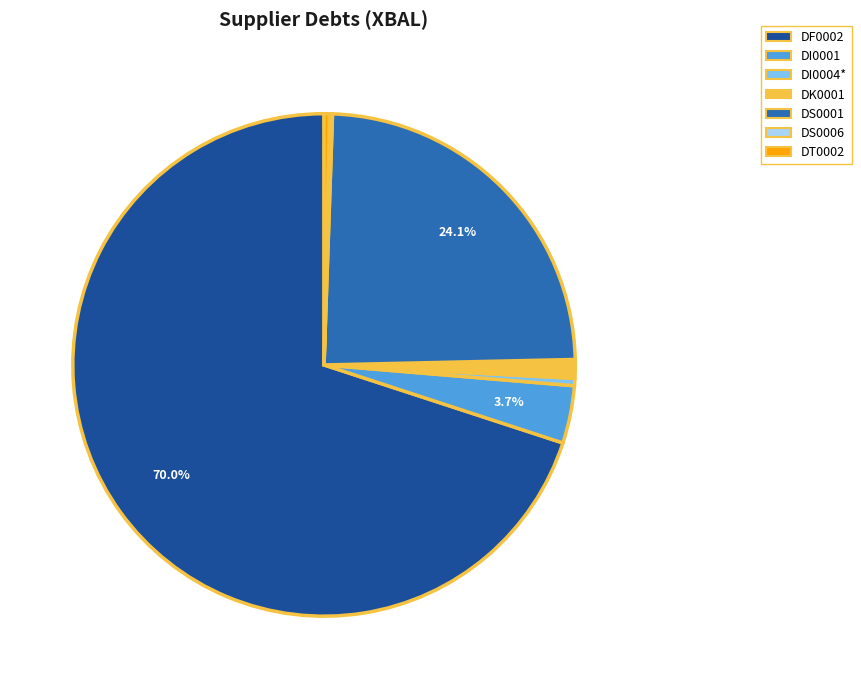

To the nearest percent, what is the difference between the DK0001 and DF0002 slice percentages?

69%